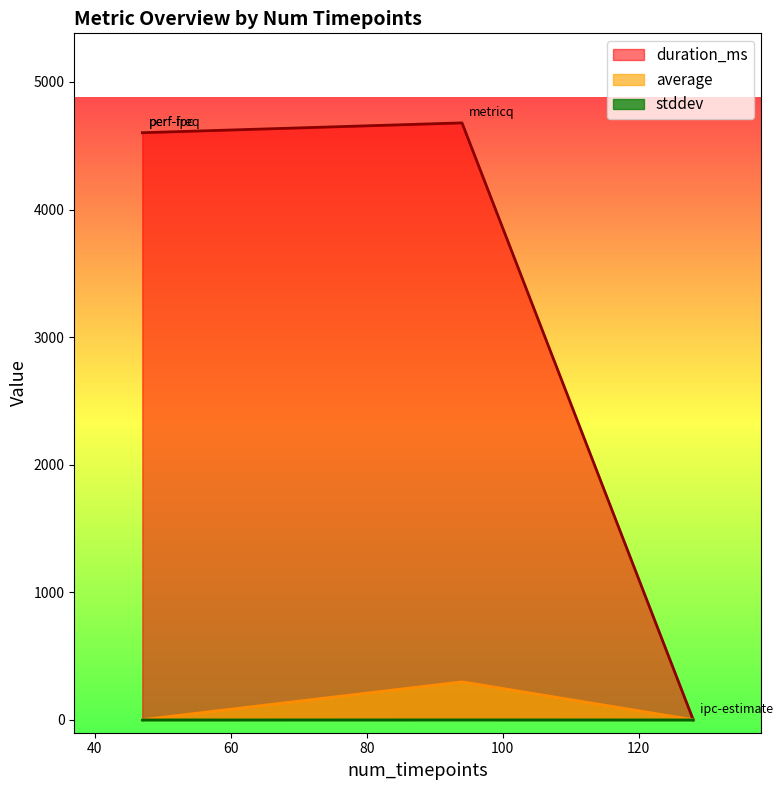

At which label is duration_ms closest to 2339?

perf-freq